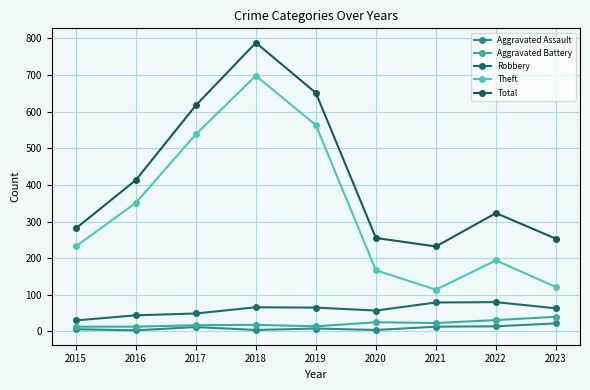

Which series has the largest total across all categories?

Total